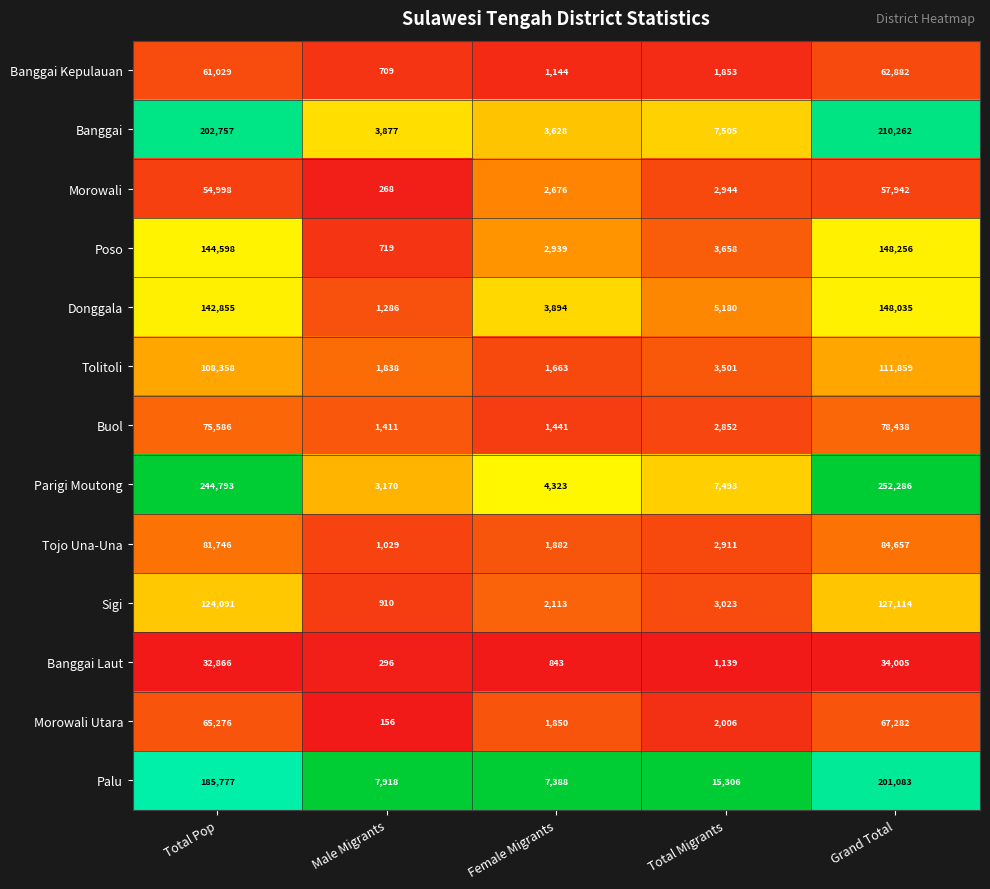

Which category has the lowest value in the Morowali series?

Male Migrants